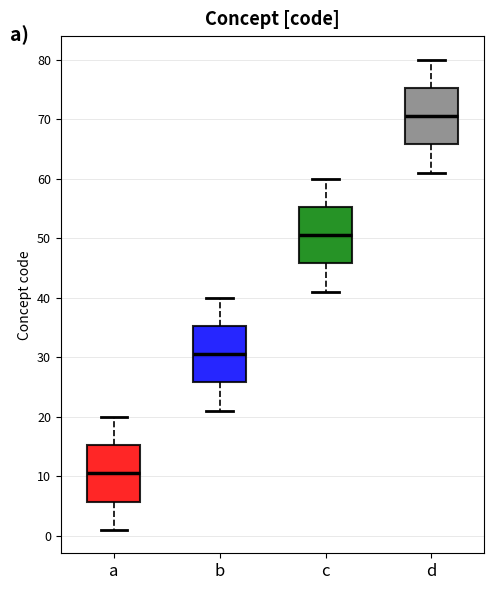

Reading left to right, read every box against the y-axis: the position of its median line, the range the box covers, and the ends of its whiskers. The values are not printed on the chart, so give them approximately, as read against the axis.

a: median 11, box 6 to 15, whiskers 1 to 20
b: median 31, box 26 to 35, whiskers 21 to 40
c: median 51, box 46 to 55, whiskers 41 to 60
d: median 71, box 66 to 75, whiskers 61 to 80